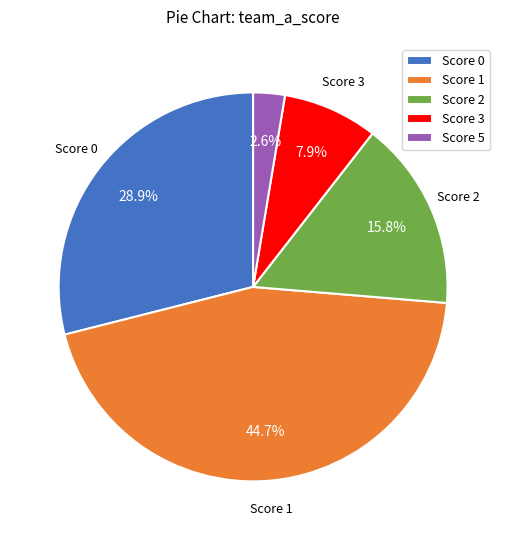

What is the ratio of the value at Score 0 to the value at Score 2?

1.8